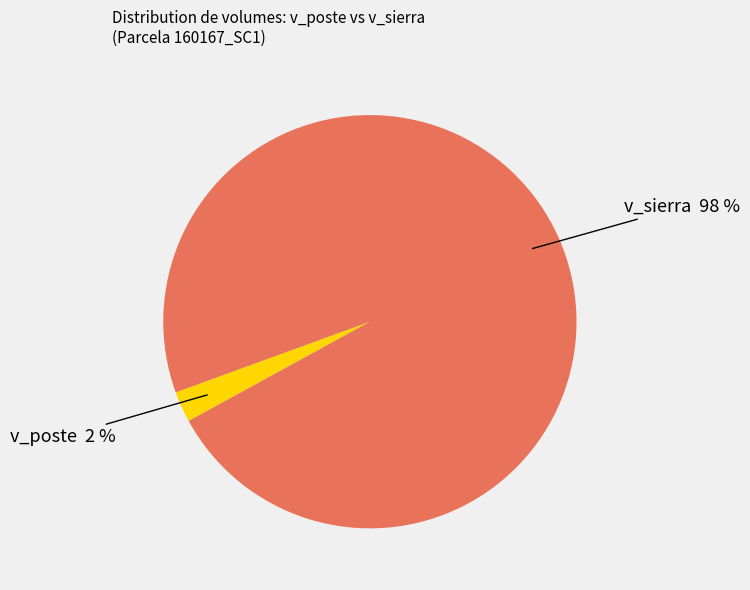

How many segments does this pie chart have?

2